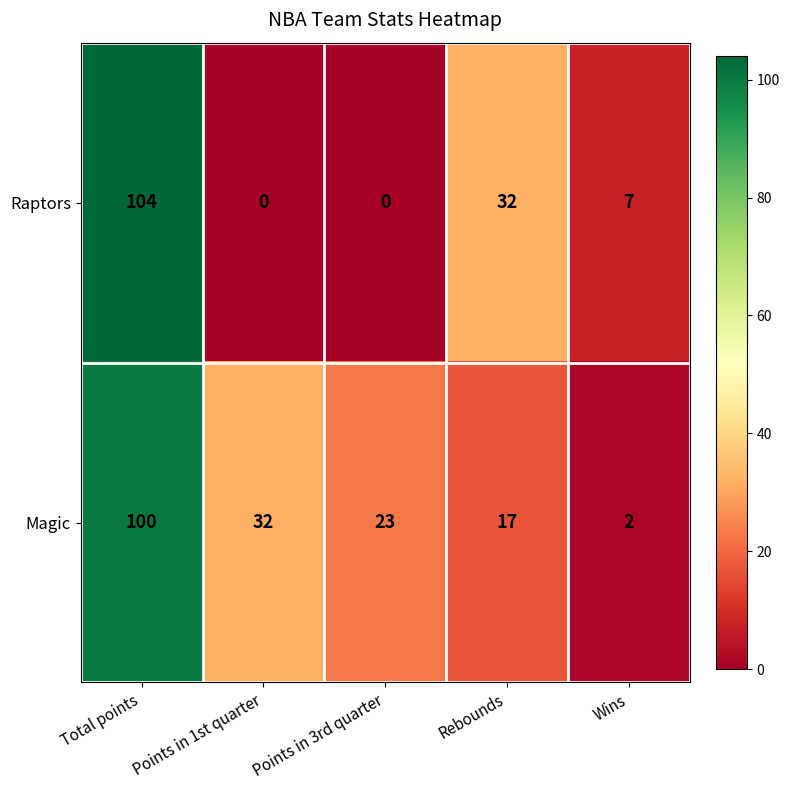

What is the difference between the Raptors values at Rebounds and Wins?

25